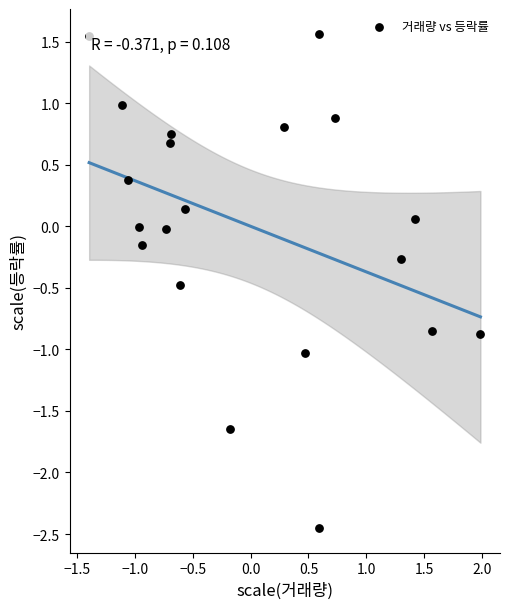

What is the range of Y values (max minus min)?

4.0